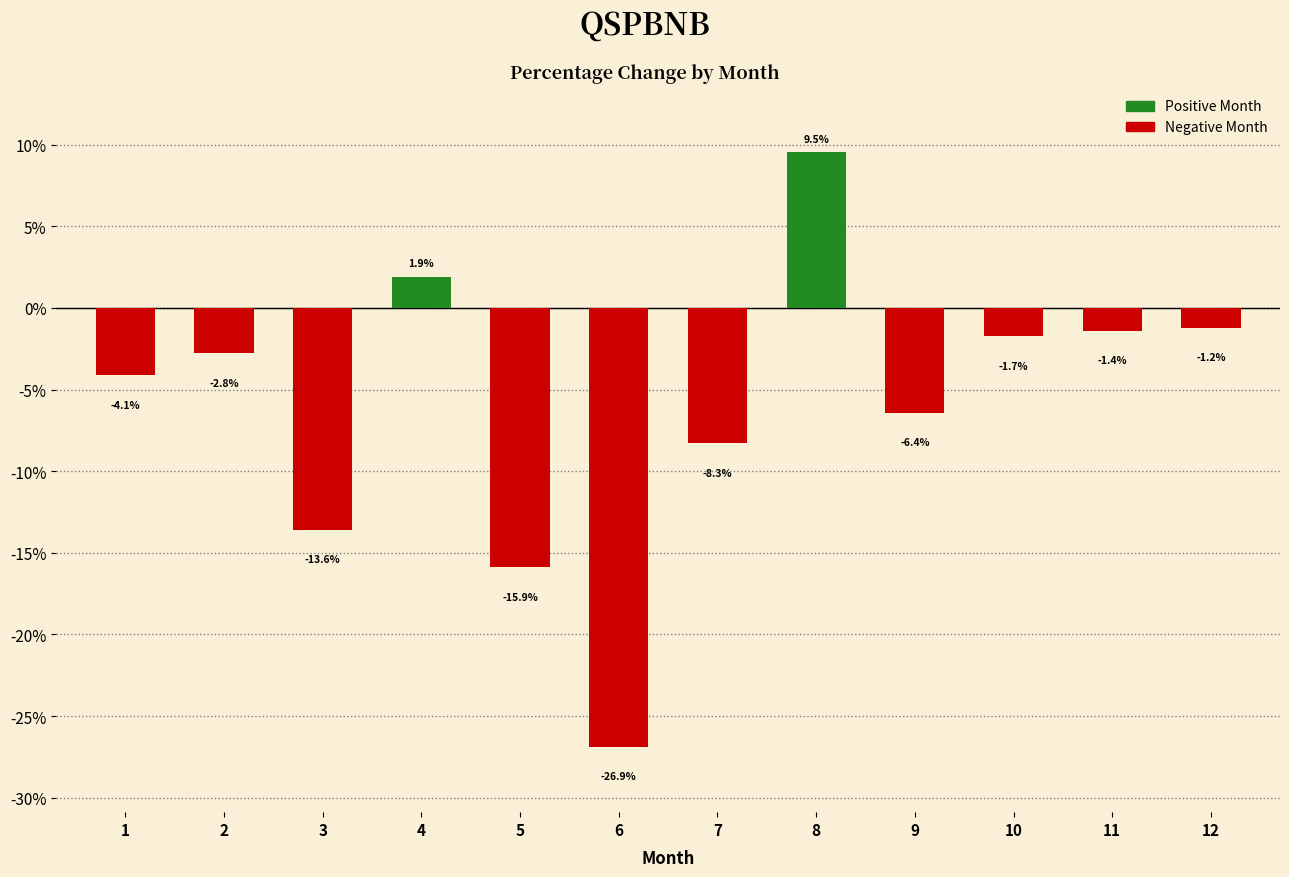

Reading left to right, extract all data points from this chart.

1=-4.1	2=-2.8	3=-13.6	4=1.9	5=-15.9	6=-26.9	7=-8.3	8=9.5	9=-6.4	10=-1.7	11=-1.4	12=-1.2